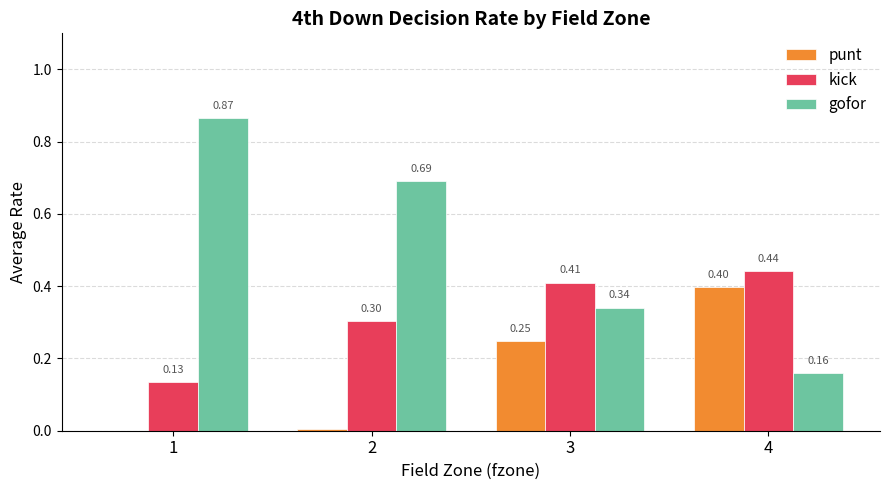

How many categories are shown in the chart?

4